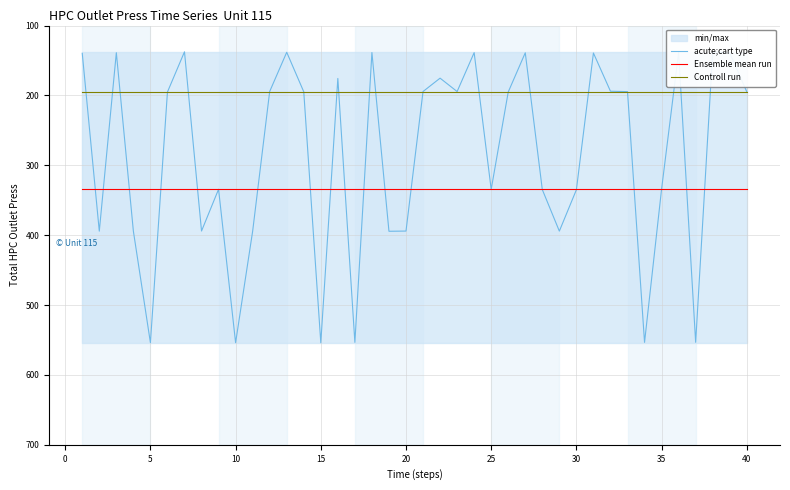

True or false: Ensemble mean run has a value of 334.3 at 40.

True